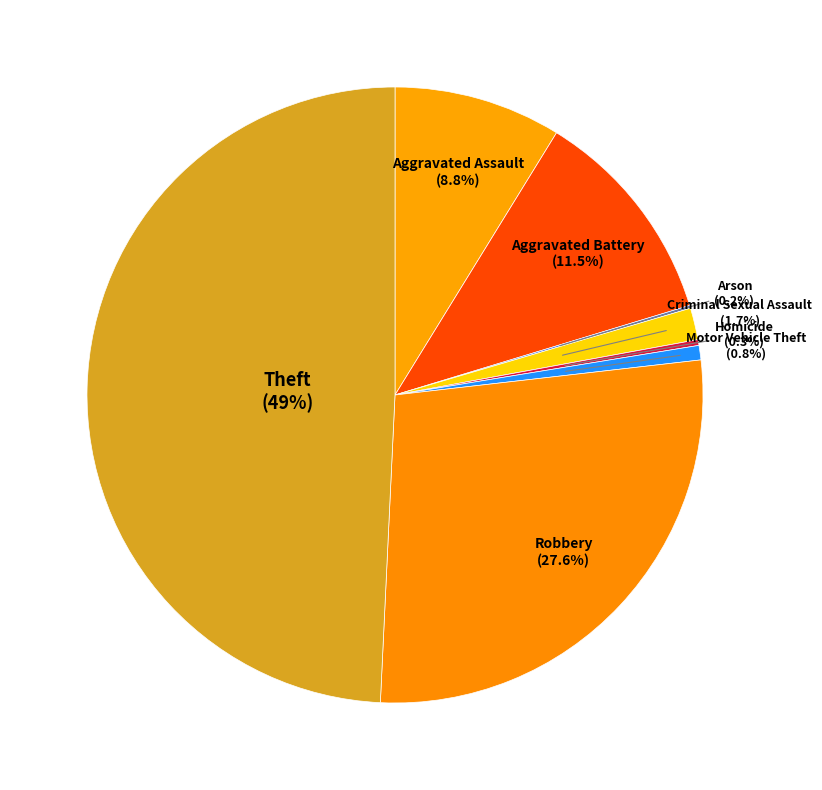

Is it true that Theft is 57% of the pie?

False